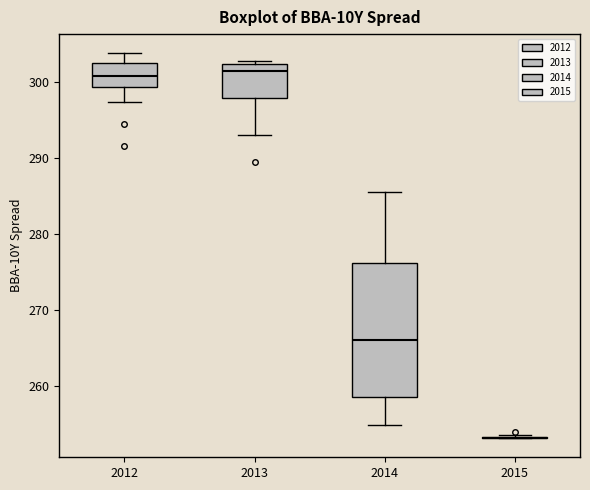

Reading left to right, transcribe this box plot: for each box, give where its median line is, the range the box spans, and where its two whiskers end, as read against the y-axis. The values are not printed on the chart, so give them approximately, as read against the axis.

2012: median 301, box 299 to 303, whiskers 297 to 304
2013: median 302 (just below the box's upper edge), box 298 to 302, whiskers 293 to 303
2014: median 266, box 258 to 276, whiskers 255 to 286
2015: box collapsed to a line at 253, whiskers 253 to 253